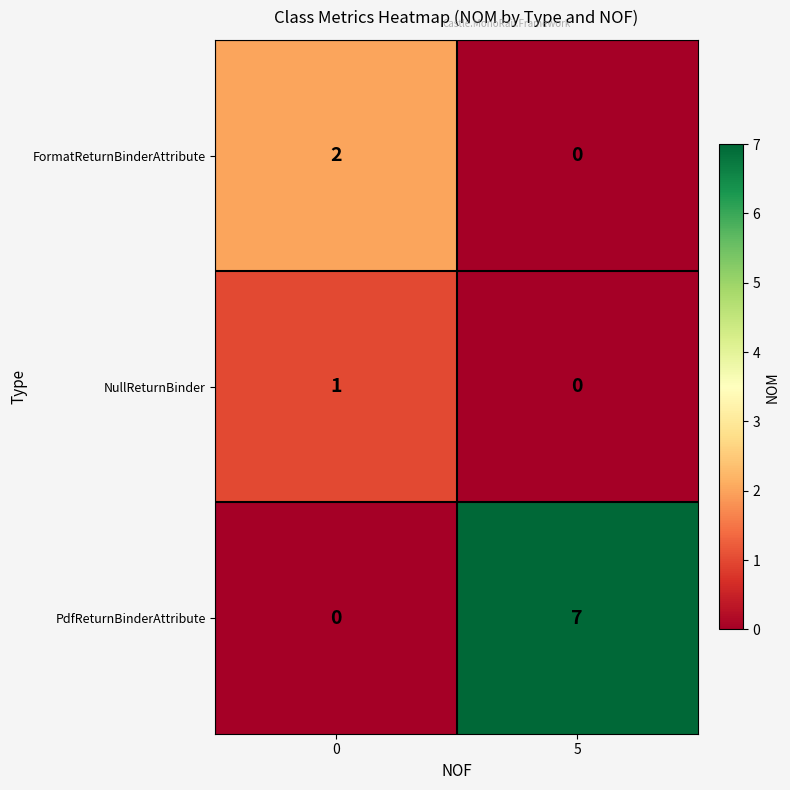

What is the spread (max minus min) of values at 5?

7